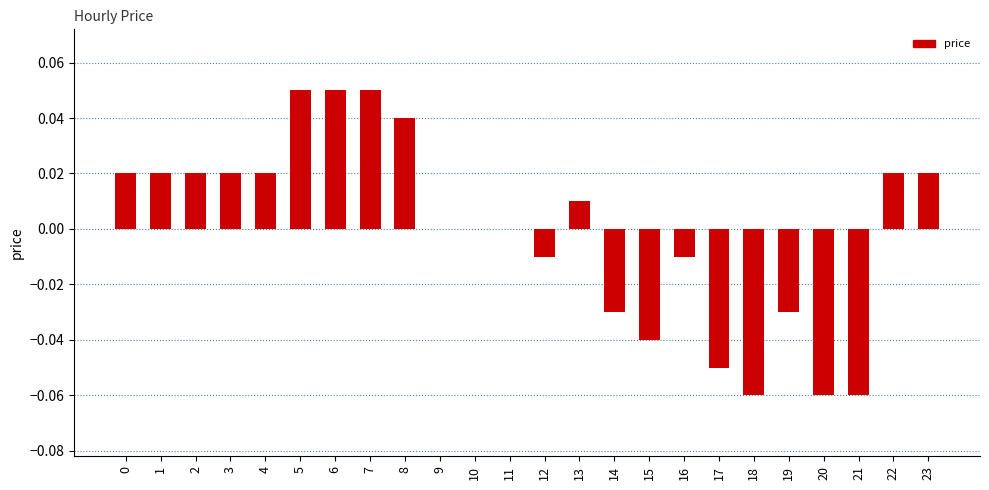

How many series are shown in this chart?

1